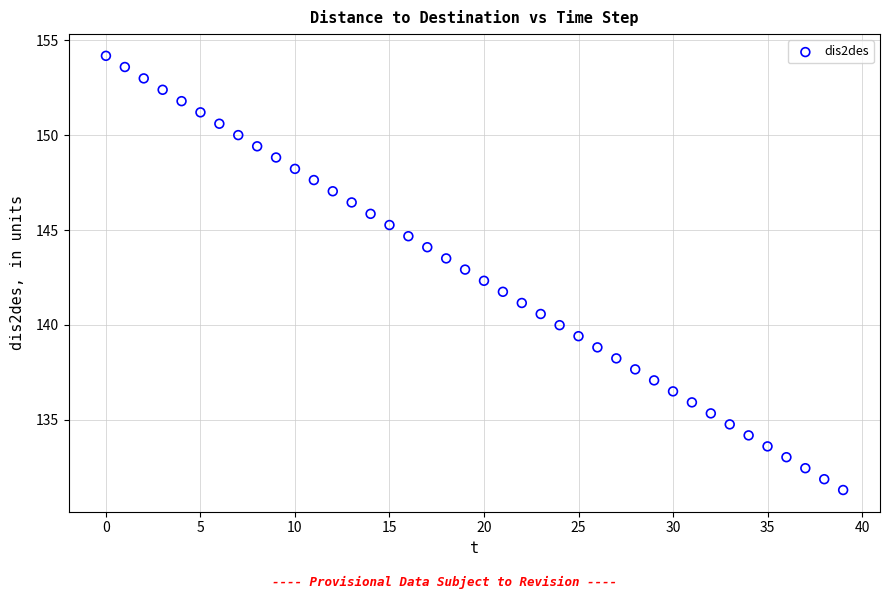

What is the range of Y values (max minus min)?

22.9